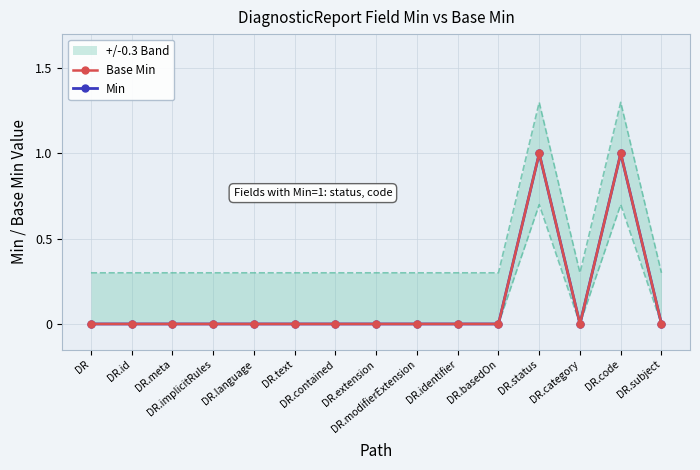

Between DR.basedOn and DR.status, which is larger?

DR.status